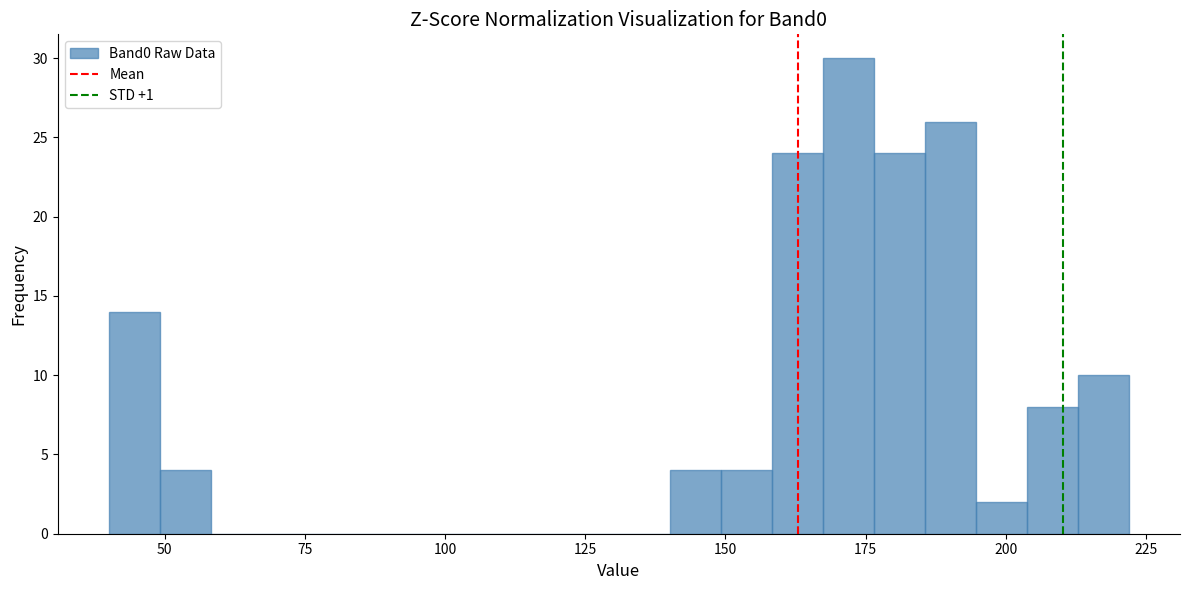

Read against the x-axis, roughly where is the centre of the tallest bar?

170